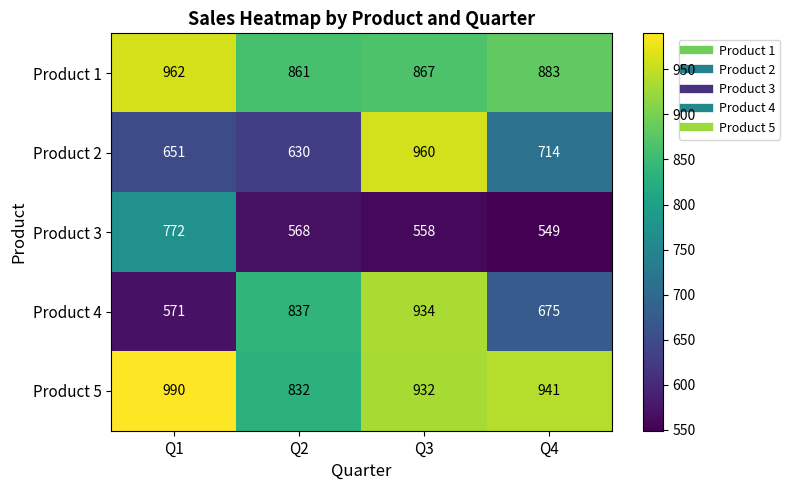

What is the sum of the Product 4 values at Q1 and Q4?

1246